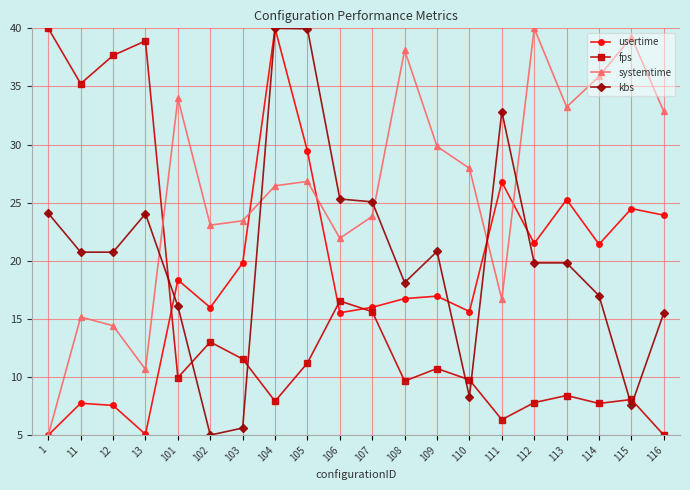

Which series has the largest total across all categories?

systemtime